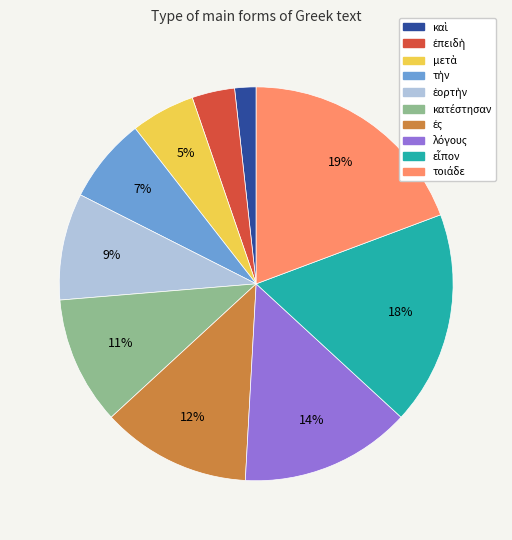

To the nearest percent, what is the average slice percentage?

10%